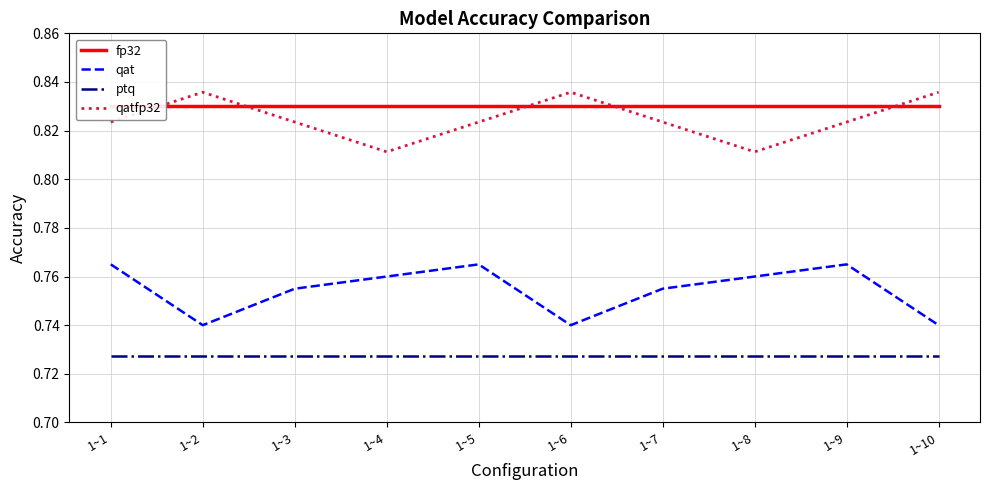

At which category does qat reach its first local valley?

1~2